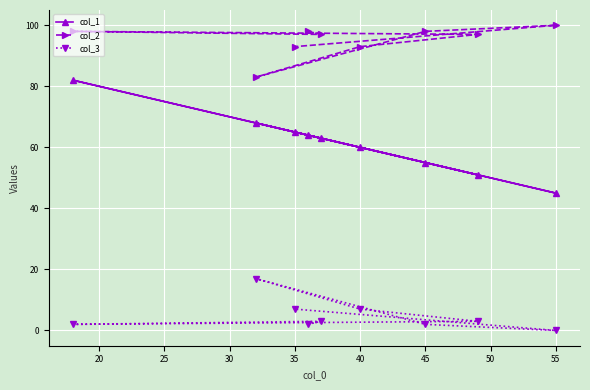

Reading right to left, extract all data points from this chart.

col_1: 45	51	55	60	63	64	65	68	82
col_2: 100	97	98	93	97	98	93	83	98
col_3: 0	3	2	7	3	2	7	17	2